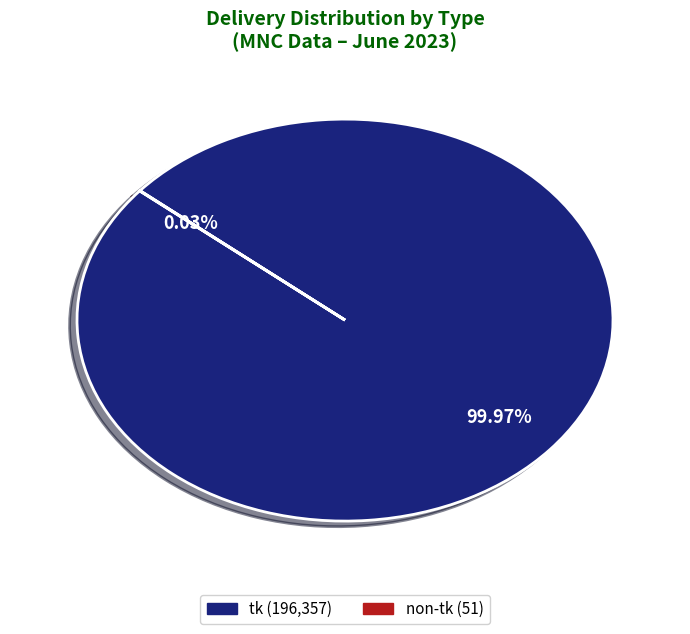

Which category has the biggest portion of the pie?

tk